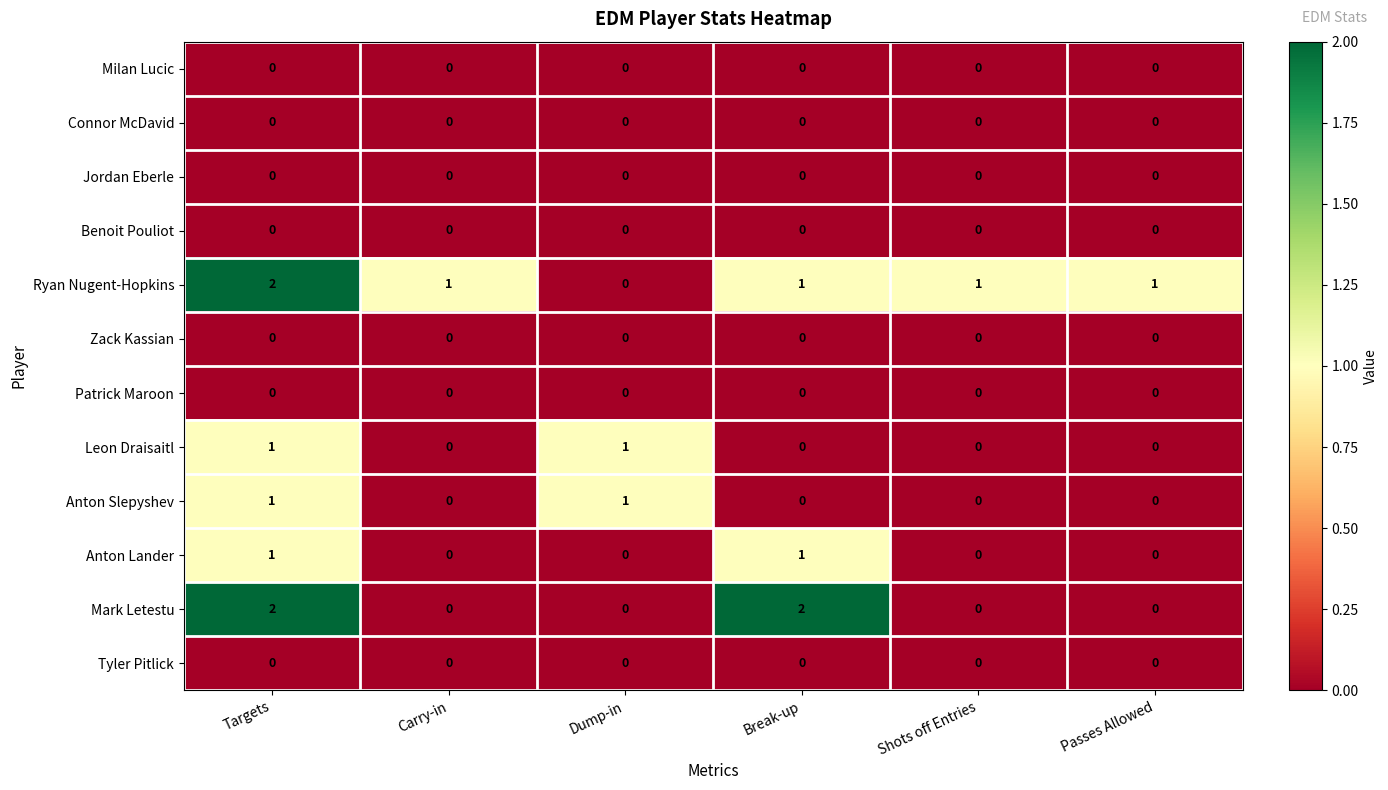

True or false: Anton Slepyshev has a value of 0 at Passes Allowed.

True